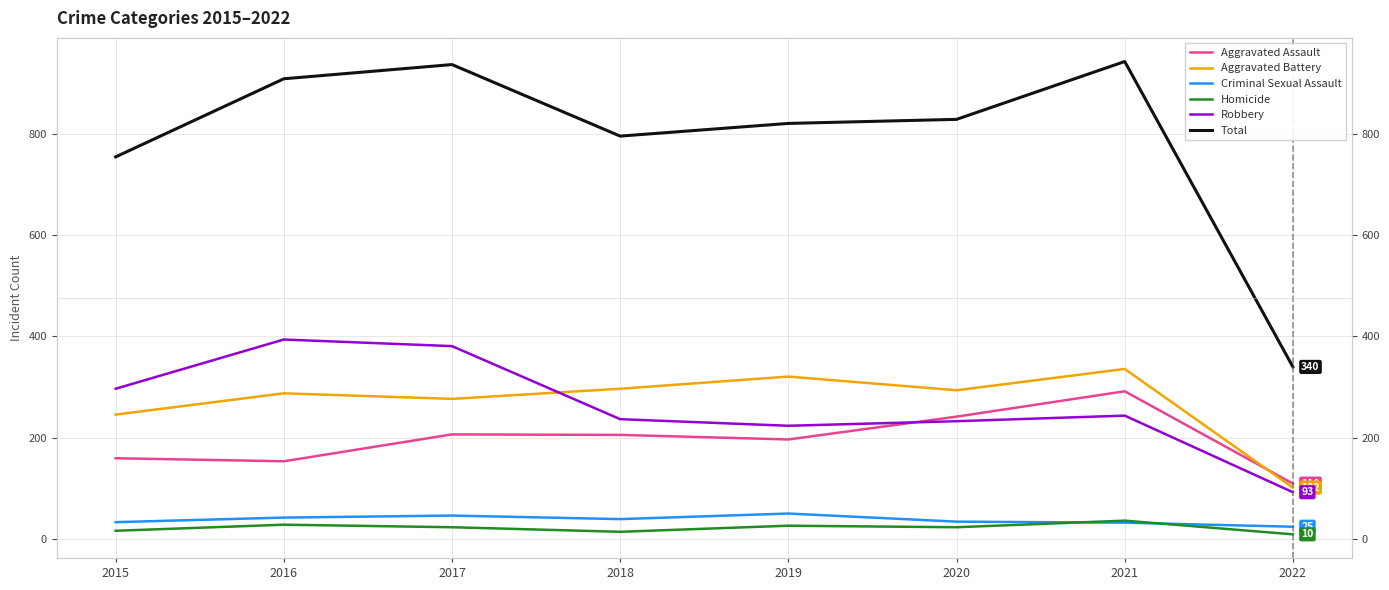

Does the chart display data point markers on the line(s)?

No